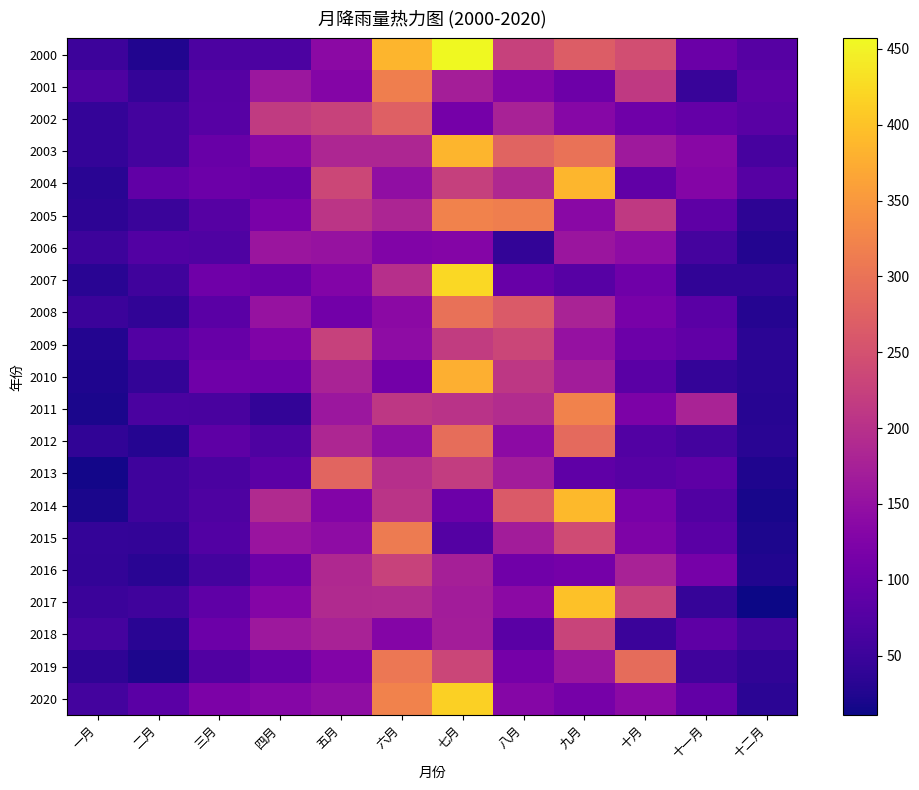

Reading right to left, transcribe all the data shown in this chart.

2000: 十二月=77.8	十一月=101.3	十月=244.6	九月=267.7	八月=225.2	七月=456.8	六月=384.3	五月=139.1	四月=67.0	三月=67.3	二月=25.0	一月=52.3
2001: 十二月=87.2	十一月=46.7	十月=213.3	九月=104.9	八月=130.1	七月=172.7	六月=317.2	五月=130.7	四月=160.0	三月=78.1	二月=43.5	一月=69.5
2002: 十二月=81.7	十一月=93.6	十月=105.7	九月=133.1	八月=177.0	七月=112.8	六月=273.5	五月=227.6	四月=215.4	三月=79.2	二月=59.0	一月=43.7
2003: 十二月=62.7	十一月=135.1	十月=163.4	九月=299.3	八月=279.1	七月=384.3	六月=184.6	五月=184.2	四月=136.2	三月=99.2	二月=59.5	一月=43.1
2004: 十二月=78.8	十一月=129.8	十月=90.7	九月=385.9	八月=187.3	七月=224.4	六月=145.7	五月=235.5	四月=98.5	三月=102.2	二月=89.5	一月=32.5
2005: 十二月=35.8	十一月=86.7	十月=213.5	九月=137.5	八月=316.5	七月=321.0	六月=183.2	五月=207.0	四月=117.1	三月=78.3	二月=48.4	一月=36.7
2006: 十二月=27.0	十一月=60.4	十月=142.4	九月=158.6	八月=41.4	七月=130.9	六月=127.0	五月=153.6	四月=157.6	三月=71.2	二月=75.1	一月=51.3
2007: 十二月=40.4	十一月=39.1	十月=105.7	九月=80.1	八月=97.4	七月=423.2	六月=198.1	五月=127.6	四月=100.3	三月=105.4	二月=55.7	一月=33.2
2008: 十二月=29.4	十一月=83.6	十月=117.0	九月=178.2	八月=264.8	七月=298.0	六月=139.4	五月=109.6	四月=153.4	三月=83.0	二月=39.9	一月=49.8
2009: 十二月=34.2	十一月=90.1	十月=102.1	九月=150.2	八月=233.8	七月=217.0	六月=142.8	五月=226.8	四月=125.0	三月=97.0	二月=73.9	一月=27.2
2010: 十二月=31.8	十一月=42.7	十月=83.0	九月=169.2	八月=209.6	七月=377.5	六月=111.0	五月=178.7	四月=103.9	三月=105.8	二月=40.7	一月=24.1
2011: 十二月=31.2	十一月=179.5	十月=120.7	九月=322.3	八月=193.1	七月=203.9	六月=209.5	五月=159.6	四月=41.8	三月=64.7	二月=65.1	一月=21.1
2012: 十二月=33.2	十一月=58.2	十月=74.5	九月=286.8	八月=141.4	七月=291.9	六月=143.5	五月=183.5	四月=68.9	三月=87.1	二月=29.2	一月=39.4
2013: 十二月=24.1	十一月=86.4	十月=79.6	九月=88.5	八月=168.6	七月=219.8	六月=198.7	五月=280.0	四月=85.0	三月=65.5	二月=54.3	一月=16.1
2014: 十二月=19.0	十一月=73.5	十月=116.6	九月=389.6	八月=264.3	七月=102.3	六月=205.6	五月=128.5	四月=189.8	三月=69.6	二月=53.7	一月=19.8
2015: 十二月=21.8	十一月=82.8	十月=123.1	九月=242.3	八月=168.2	七月=76.2	六月=311.0	五月=142.4	四月=156.2	三月=74.3	二月=40.9	一月=42.9
2016: 十二月=25.3	十一月=114.4	十月=178.0	九月=113.4	八月=106.8	七月=174.1	六月=227.2	五月=187.8	四月=101.9	三月=58.3	二月=32.1	一月=42.1
2017: 十二月=10.9	十一月=45.1	十月=228.6	九月=398.7	八月=138.4	七月=169.2	六月=191.5	五月=188.6	四月=130.1	三月=89.2	二月=55.9	一月=49.9
2018: 十二月=57.4	十一月=86.3	十月=50.1	九月=229.4	八月=82.9	七月=169.9	六月=130.8	五月=177.5	四月=161.6	三月=101.7	二月=32.0	一月=59.9
2019: 十二月=40.0	十一月=54.7	十月=289.7	九月=157.7	八月=112.9	七月=232.6	六月=306.1	五月=127.9	四月=96.2	三月=73.1	二月=23.0	一月=38.7
2020: 十二月=35.2	十一月=91.9	十月=139.6	九月=113.8	八月=131.5	七月=413.3	六月=322.6	五月=144.7	四月=131.7	三月=121.4	二月=82.4	一月=59.6